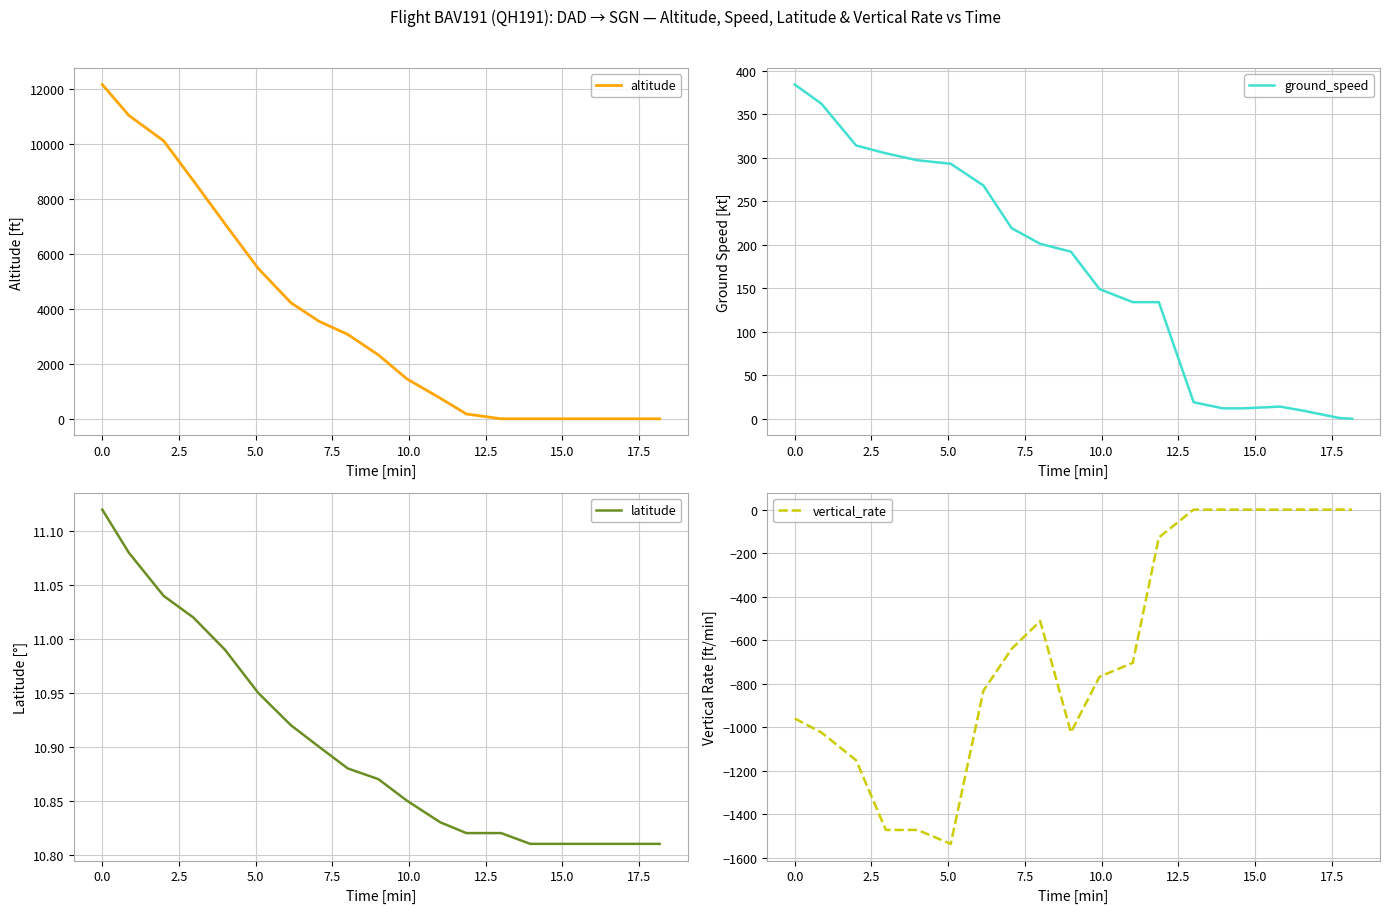

What are all the series names shown in the legend?

altitude, ground_speed, latitude, vertical_rate